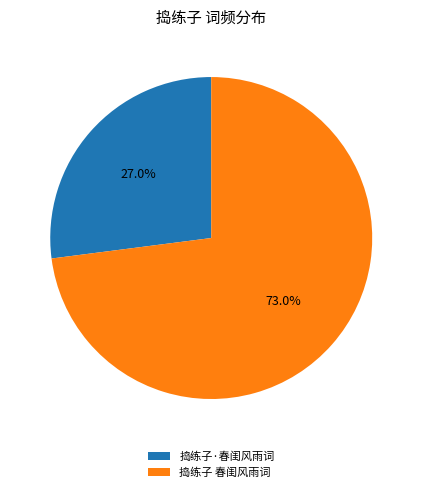

Rank the categories by value from lowest to highest.

捣练子·春闺风雨词, 捣练子 春闺风雨词